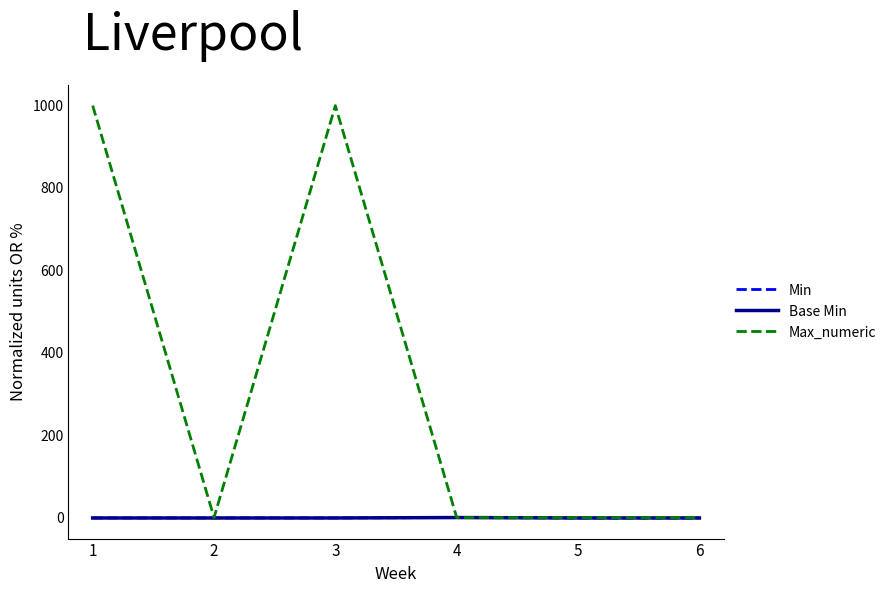

Is this an area chart (filled region under the line)?

No